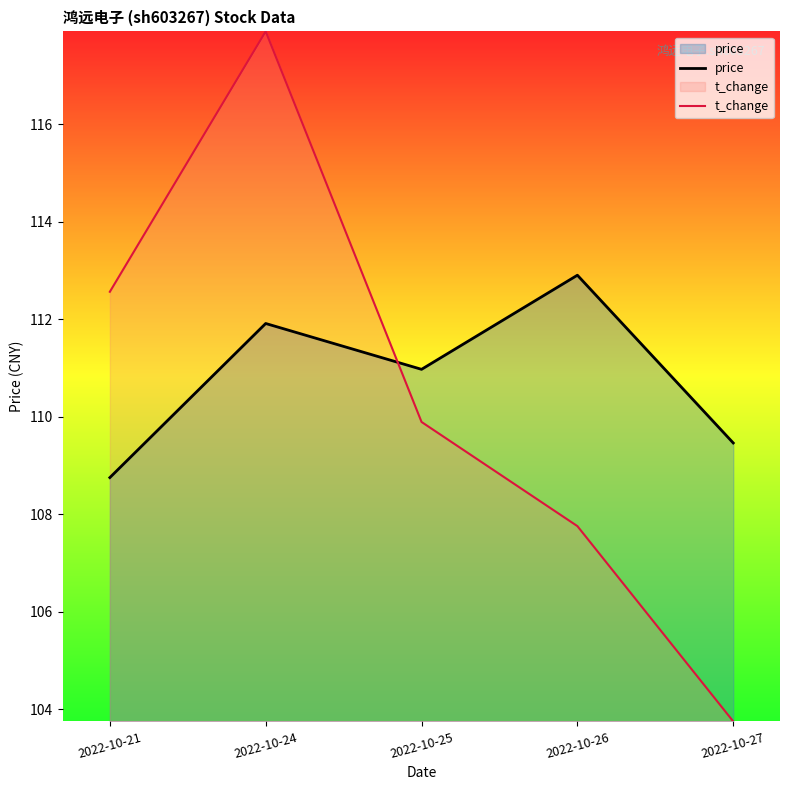

At how many categories does at least one series exceed 113?

1